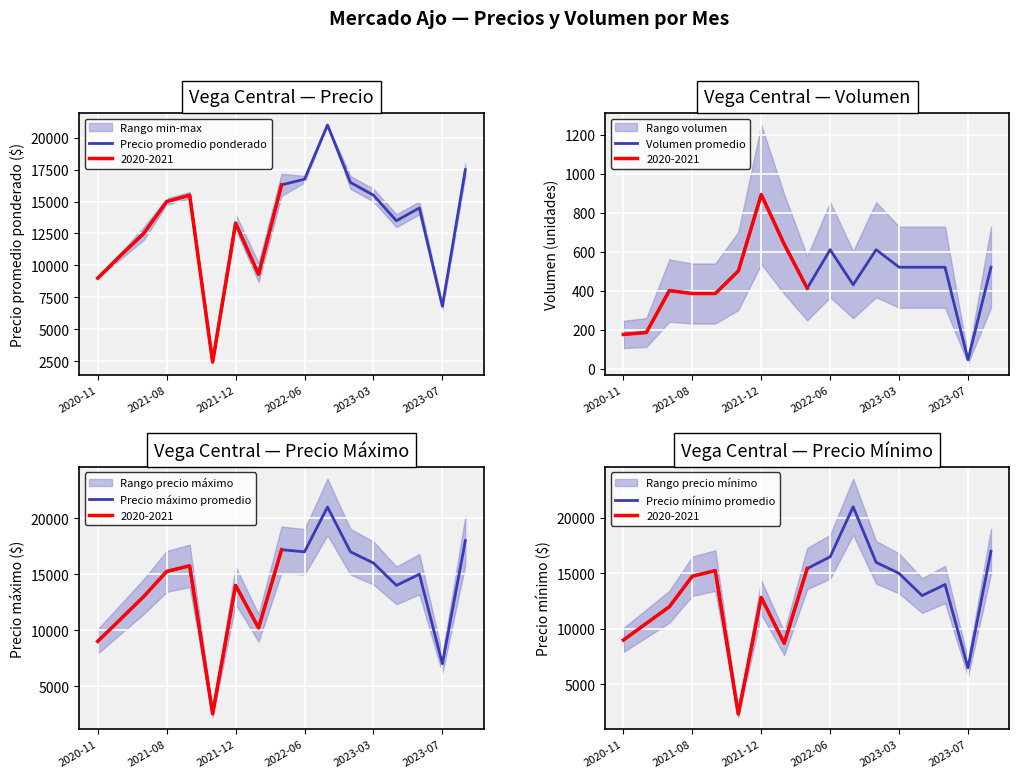

The value of Precio mínimo promedio at 13 is 8965. True or false?

False